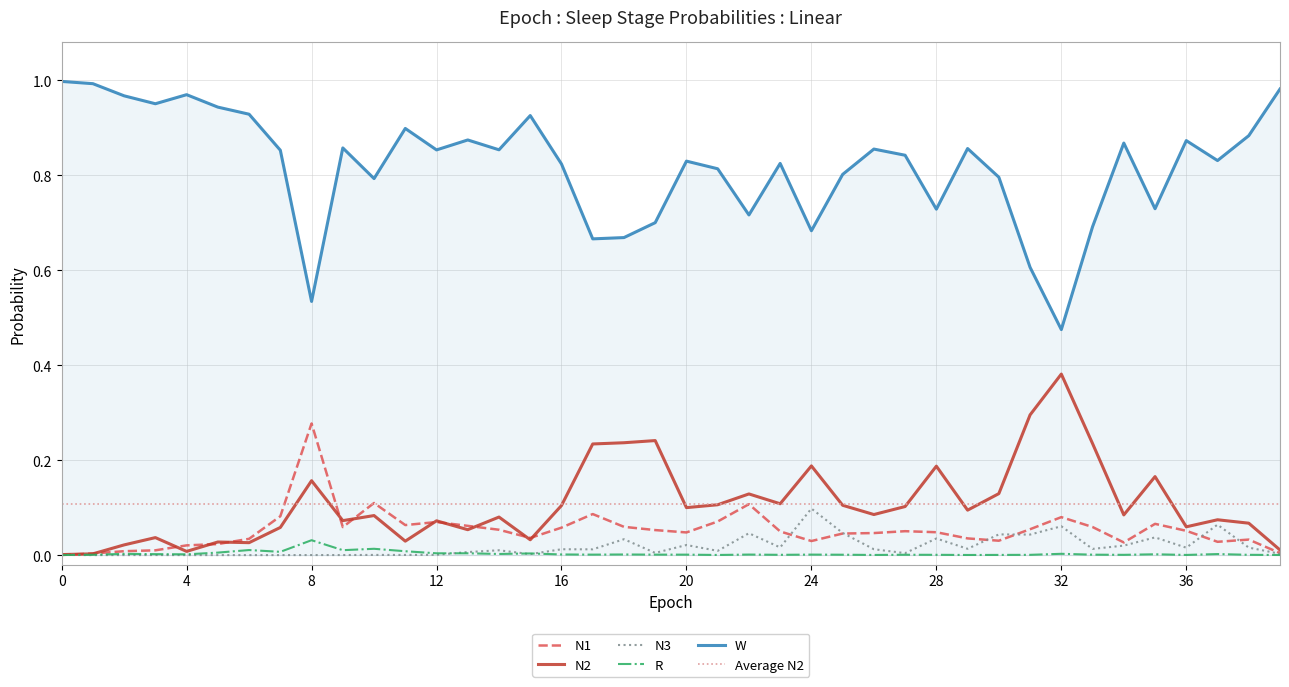

The N3 series shows 0.1 at 24. True or false?

True